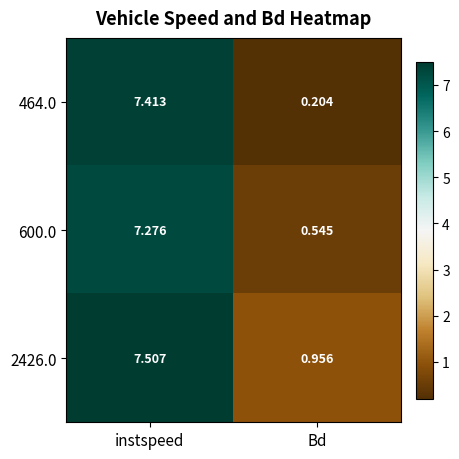

Where does the 464.0 series first go above 7?

instspeed